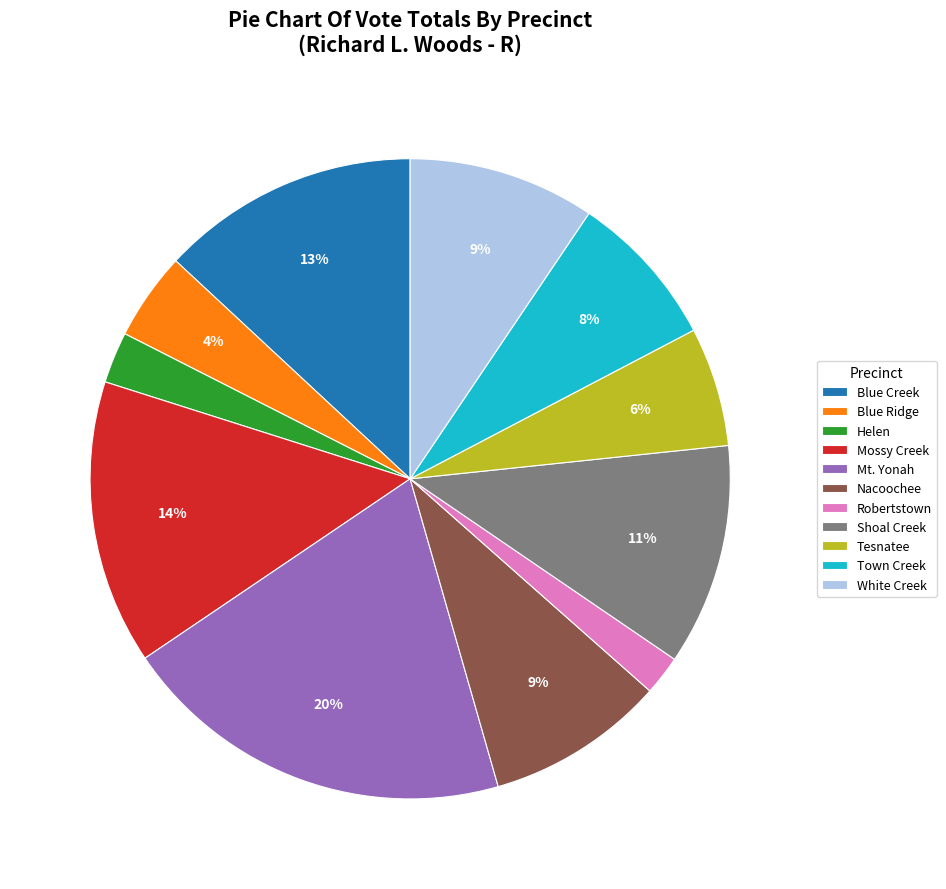

How many segments does this pie chart have?

11